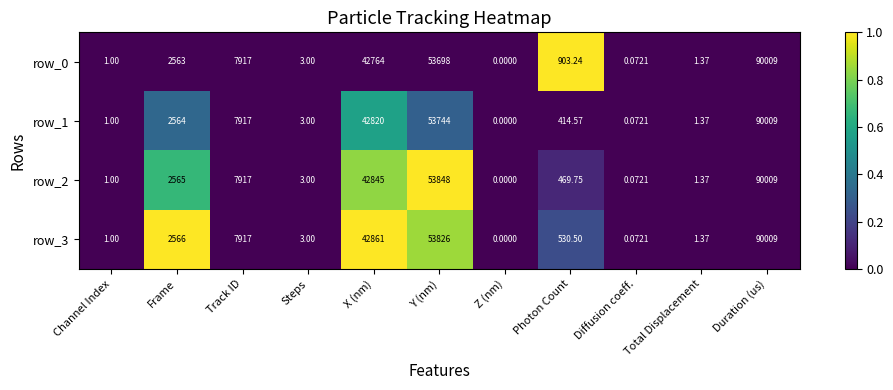

What is the sum of all row_1 values?

197474.0